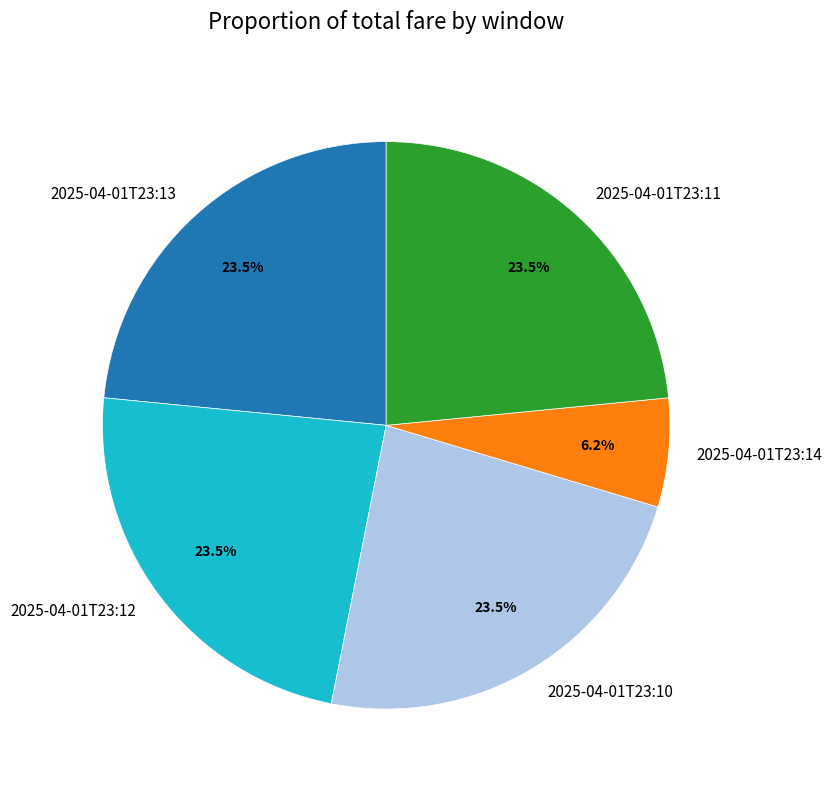

To the nearest percent, what is the average slice percentage?

20%